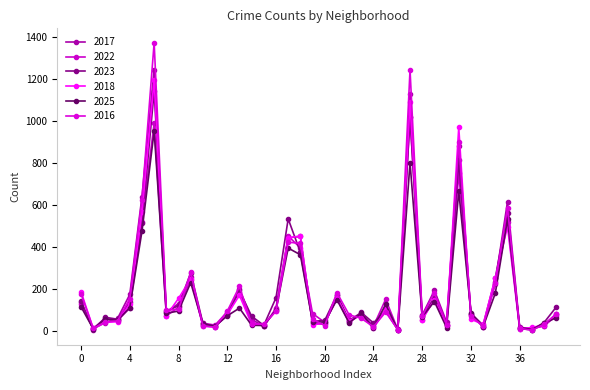

How many series are shown in this chart?

6